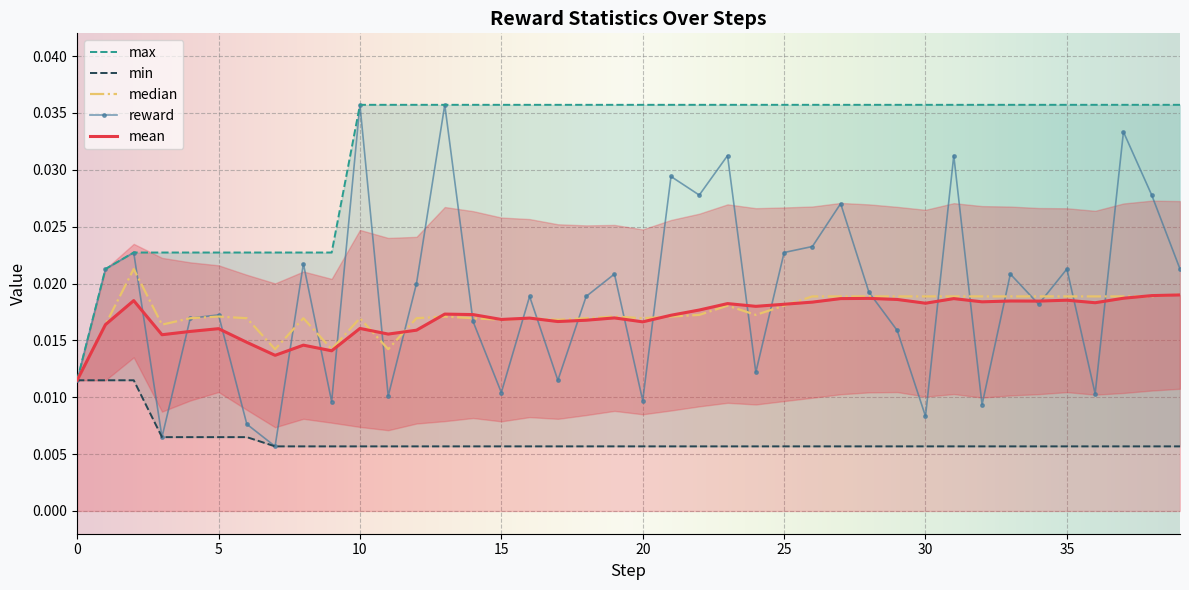

How many lines are shown in the chart?

5